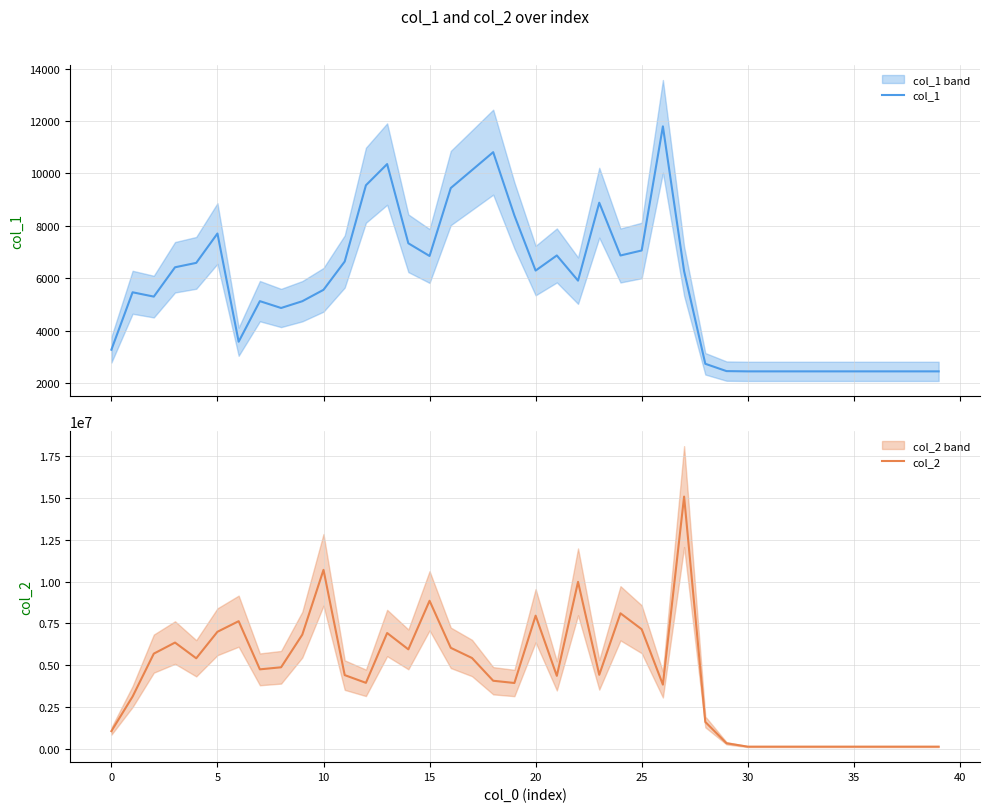

What is the value of the col_2 point at the 2nd from the left?

3129928